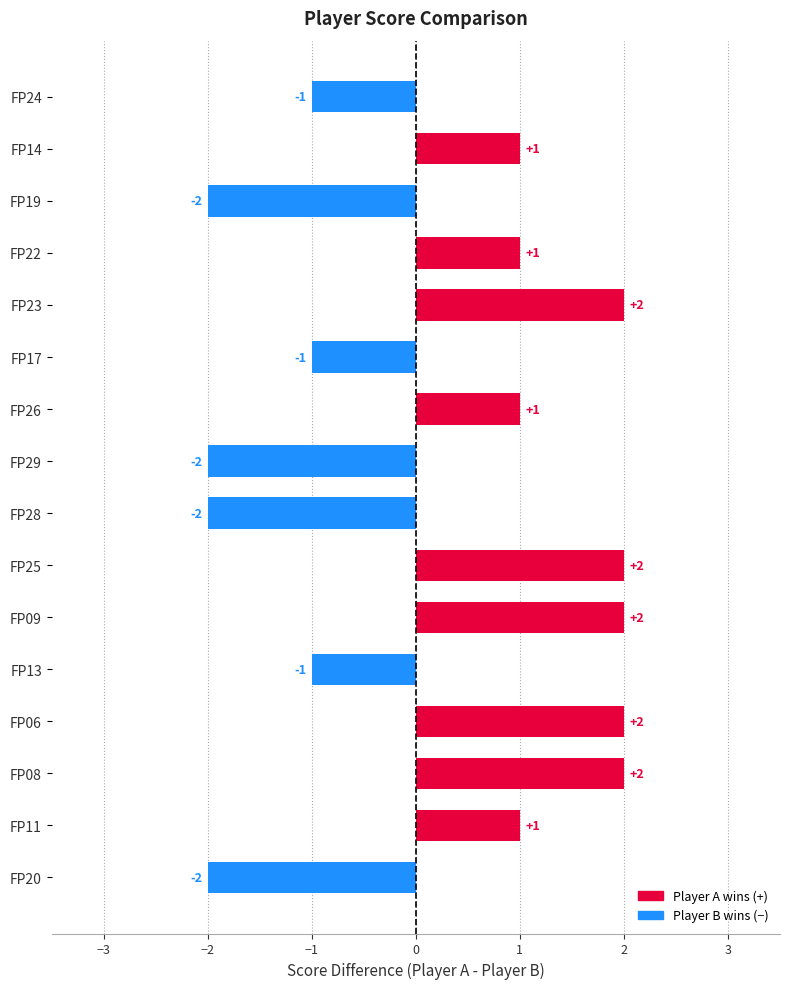

What is the value of the 7th bar from the top?

1